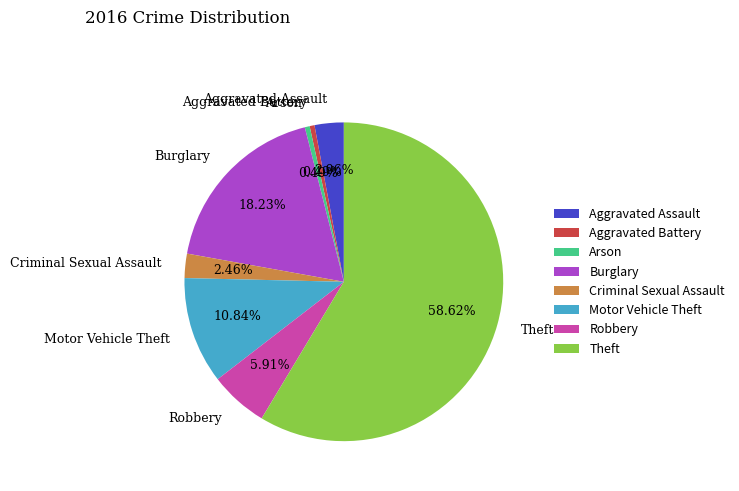

What is the ratio of the value at Criminal Sexual Assault to the value at Robbery?

0.4